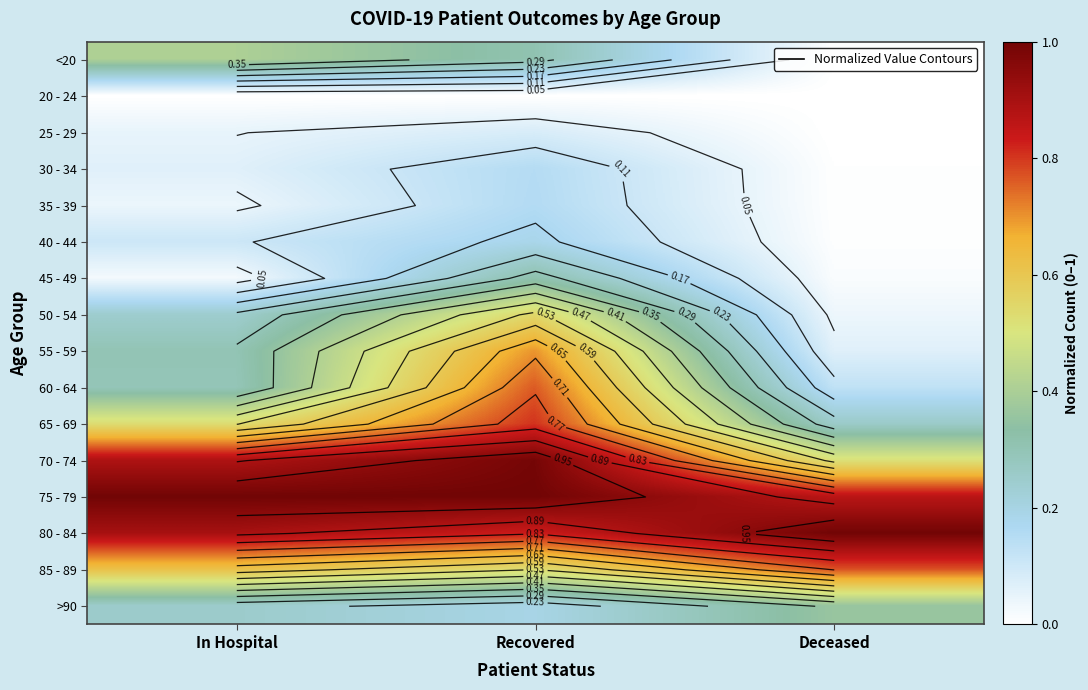

Where is 85 - 89 nearest to the value 0?

Recovered